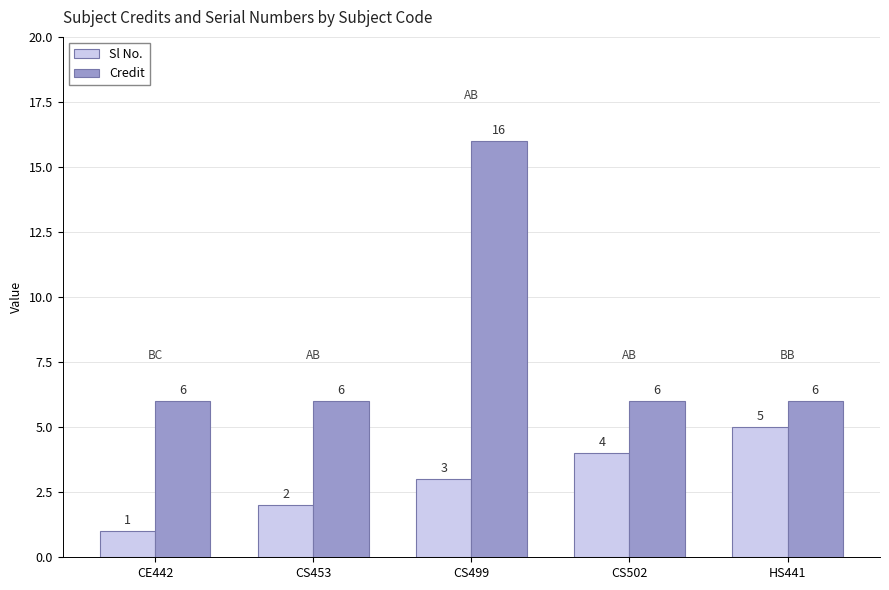

What is the highest value of the Credit series?

16